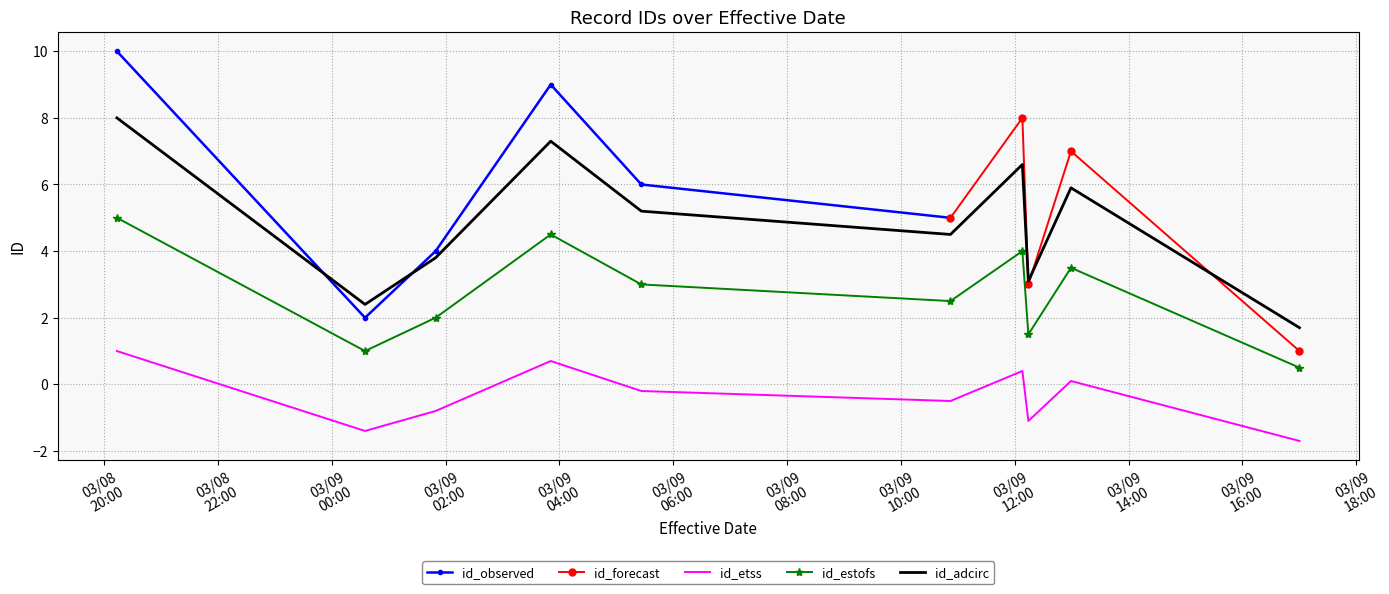

List the labels in order of value, smallest first.

2023-03-09T17:00:06, 2023-03-09T00:35:10, 2023-03-09T12:14:20, 2023-03-09T01:49:35, 2023-03-09T10:52:14, 2023-03-09T05:26:26, 2023-03-09T12:59:15, 2023-03-09T12:08:01, 2023-03-09T03:50:54, 2023-03-08T20:13:39